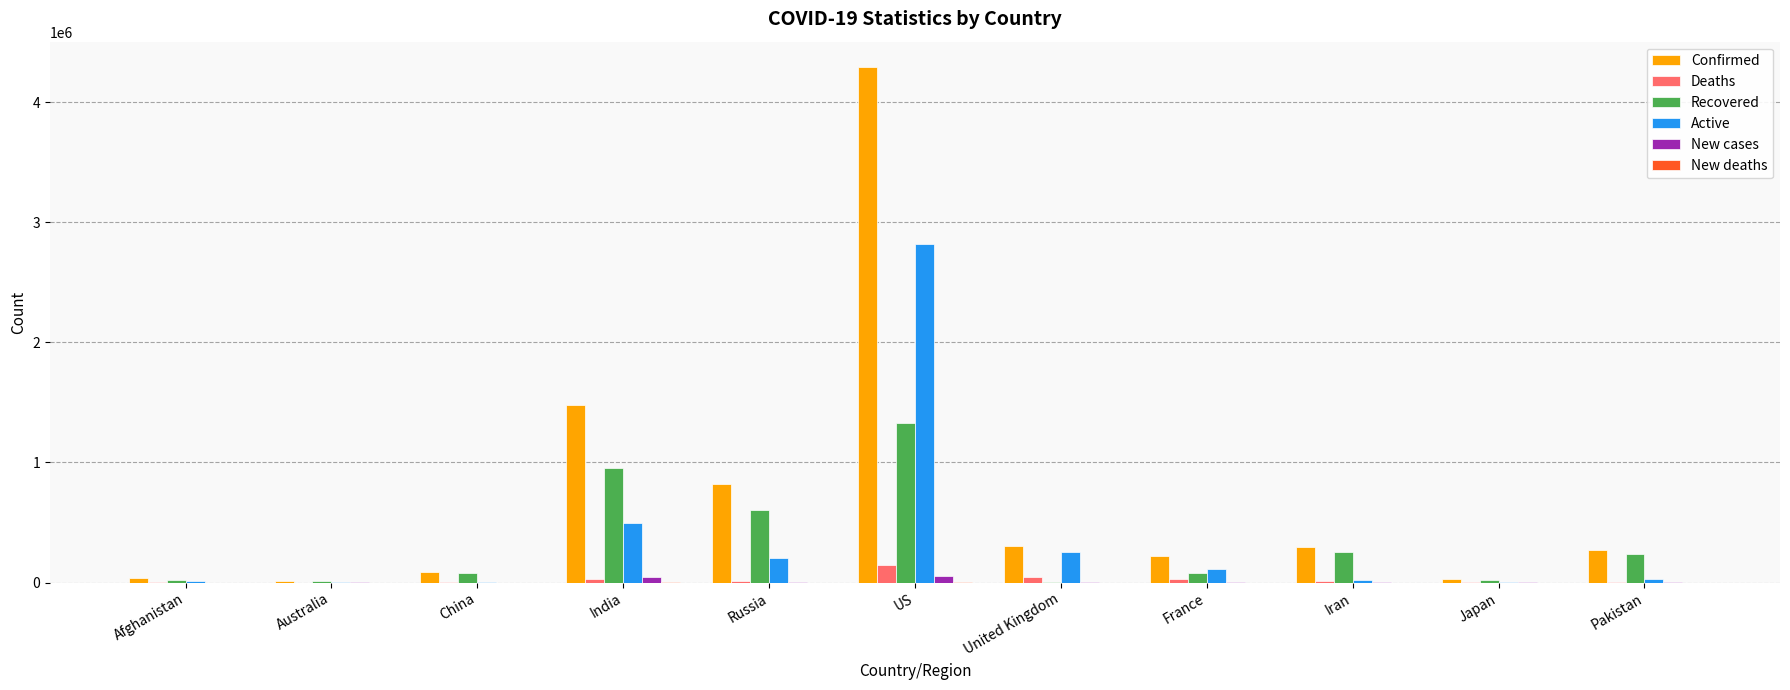

What is the sum of the Deaths values at Pakistan and Australia?

6009